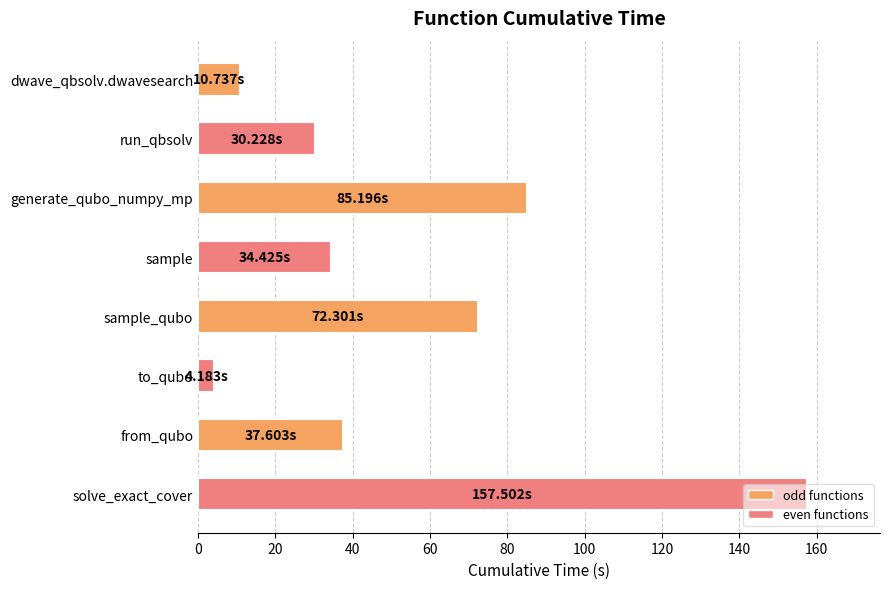

What is the greatest value displayed?

157.5